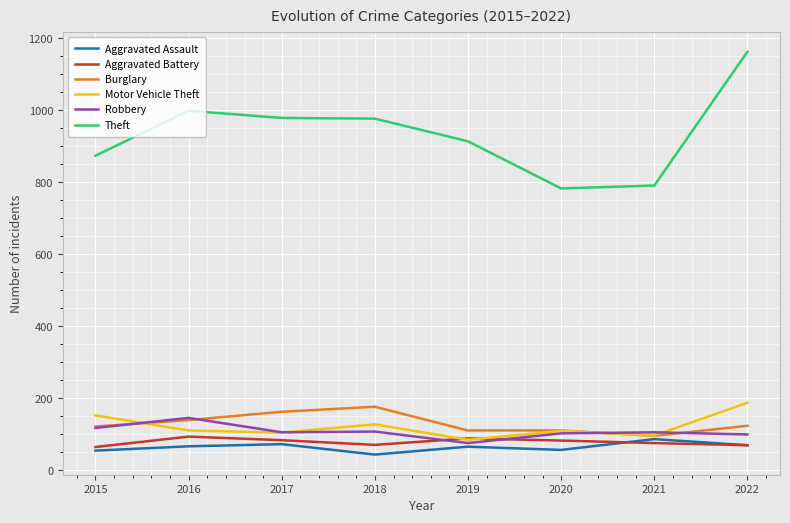

What is the highest value of the Burglary series?

176